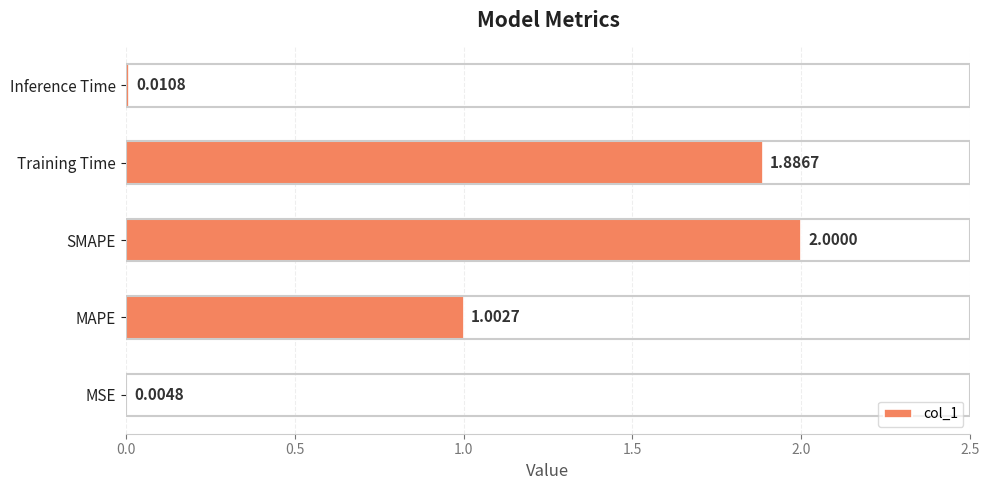

Approximately how many times larger is the value at Training Time compared to SMAPE?

0.9